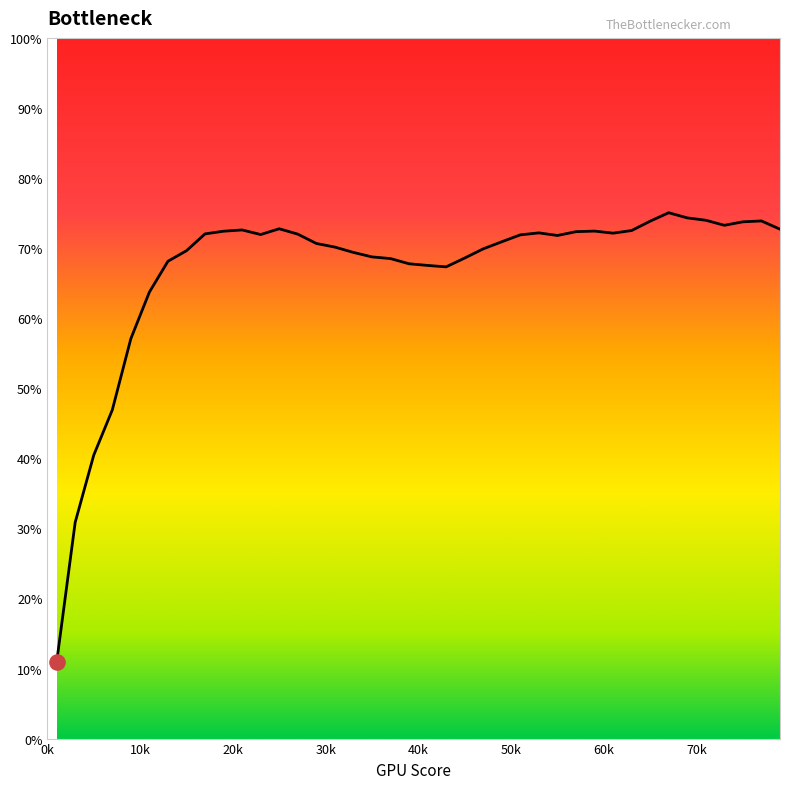

What is the difference between the maximum and minimum values?

64.2